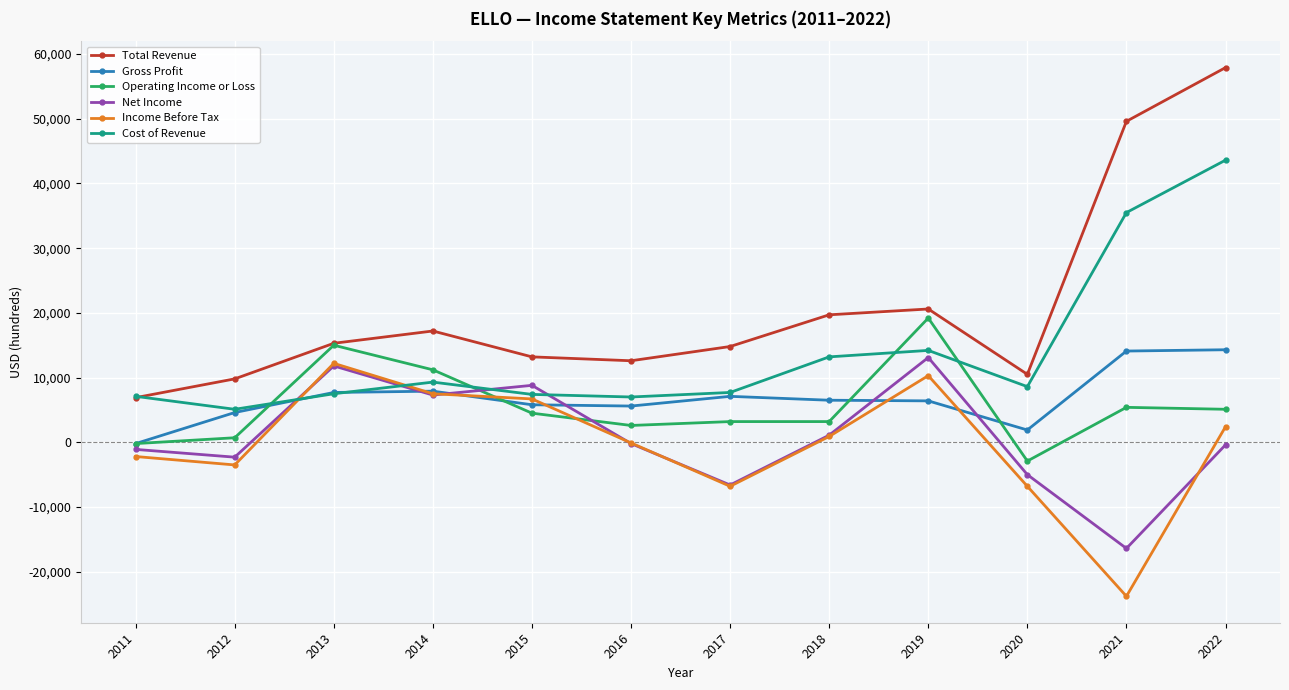

Which label corresponds to the largest value in the chart?

2022